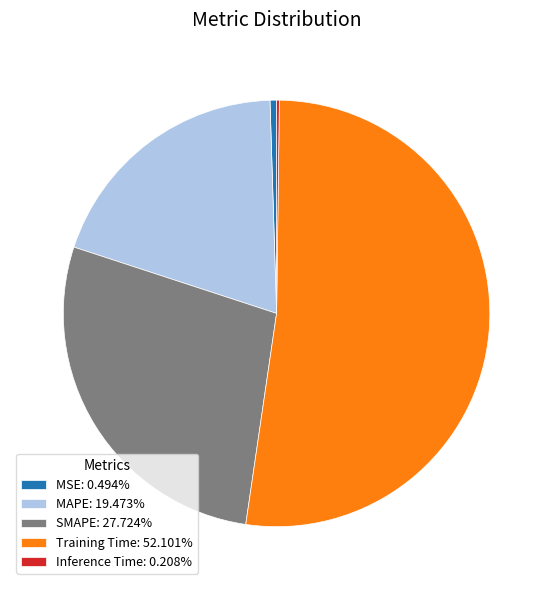

Does MAPE: 19.473% represent more than half of the total?

No